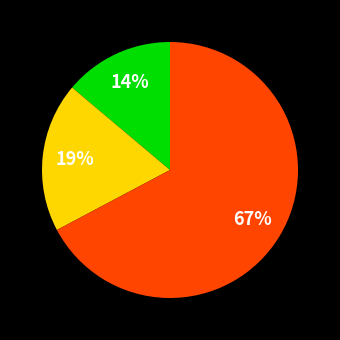

Is there a majority slice in this chart?

Yes